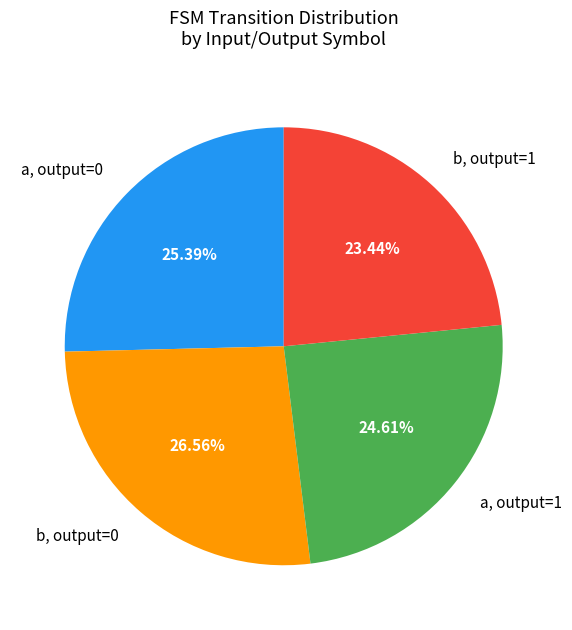

To the nearest percent, what is the average slice percentage?

25%